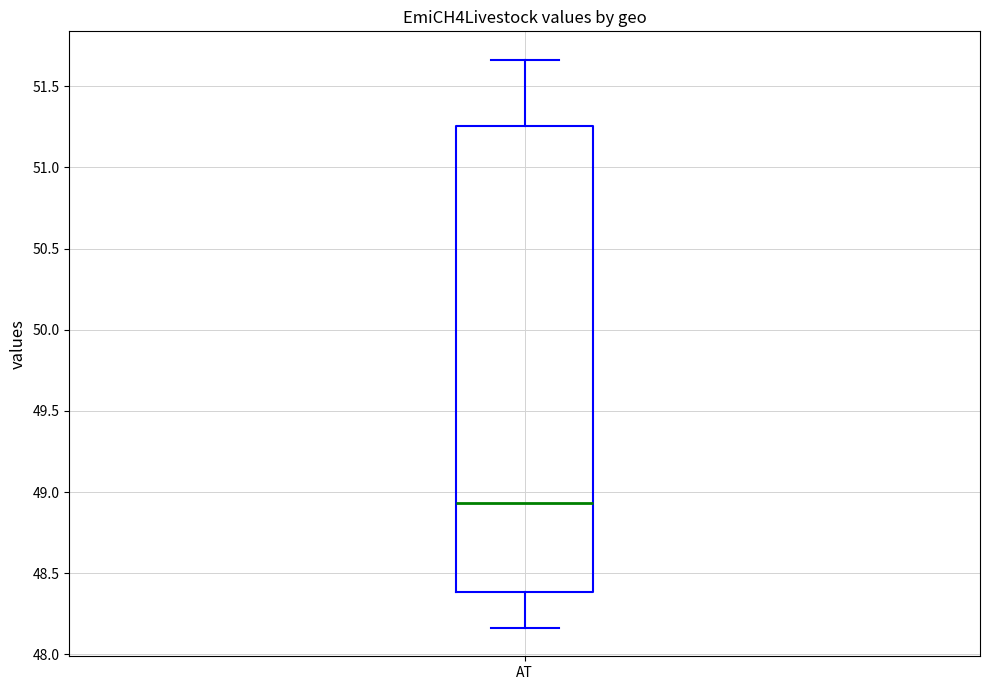

Read this box plot against the y-axis: the position of the median line, the range covered by the box, and the ends of both whiskers. The values are not printed on the chart, so give them approximately, as read against the axis.

median 48.95, box 48.40 to 51.25, whiskers 48.15 to 51.65